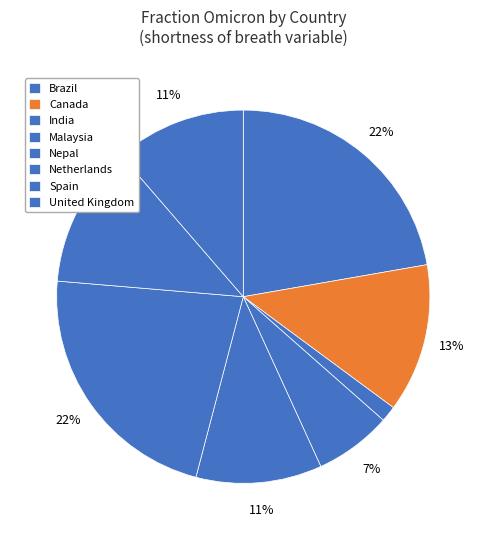

How many segments does this pie chart have?

8